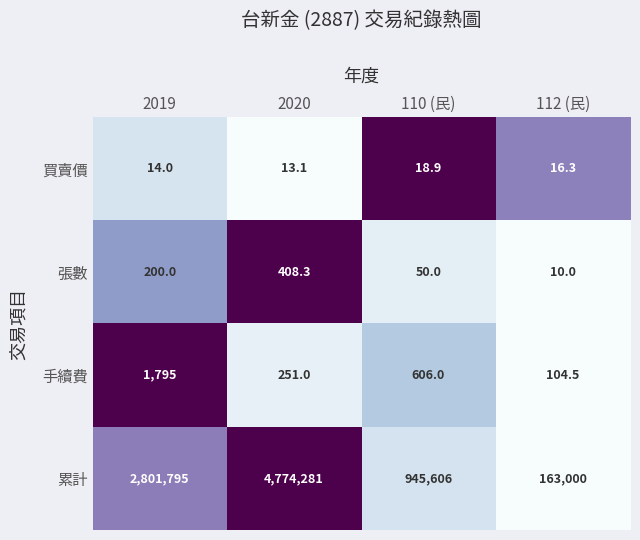

Count the 累計 values in the range 945606 to 4774281.

3